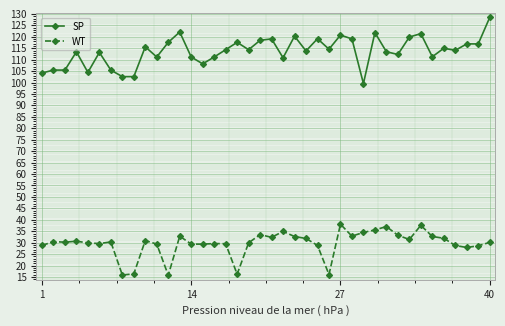

What is the difference between the maximum and minimum values in the WT series?

22.3